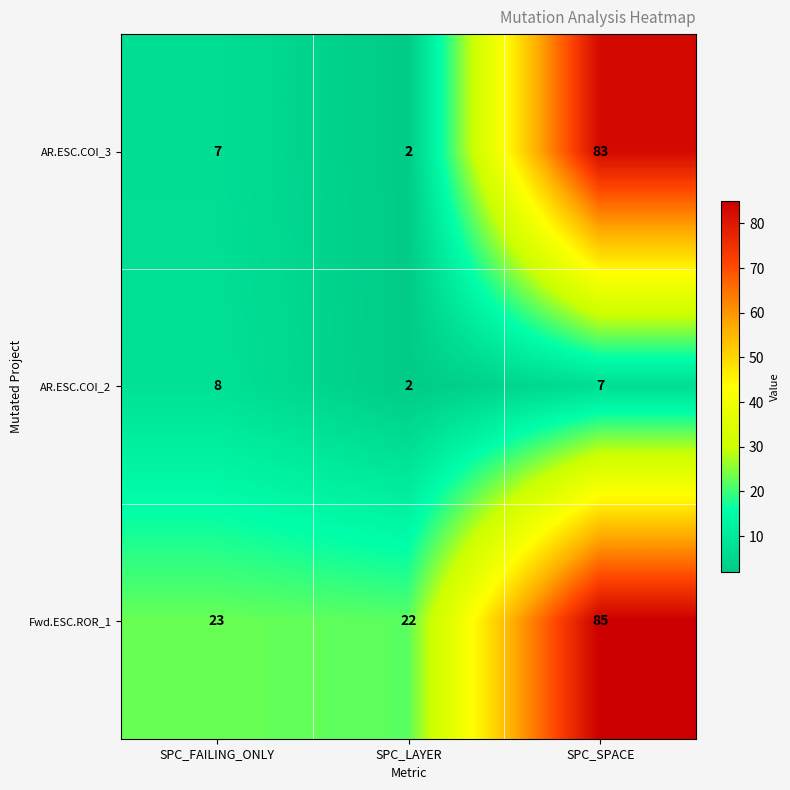

Which series has the largest total across all categories?

Fwd.ESC.ROR_1